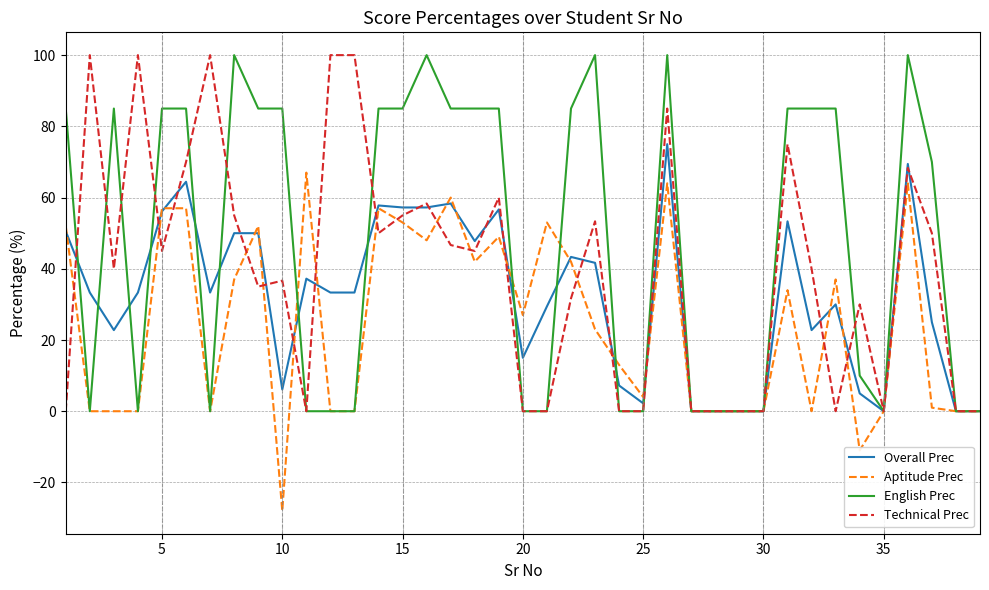

Which series has the largest total across all categories?

English Prec